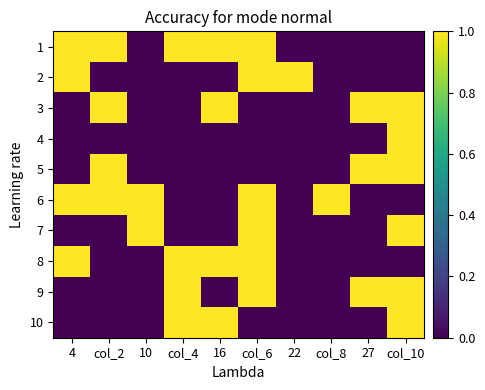

What is the greatest value displayed?

1